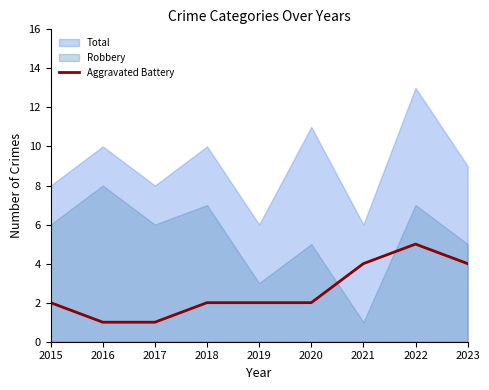

At which category does the chart reach its peak across all series?

2022